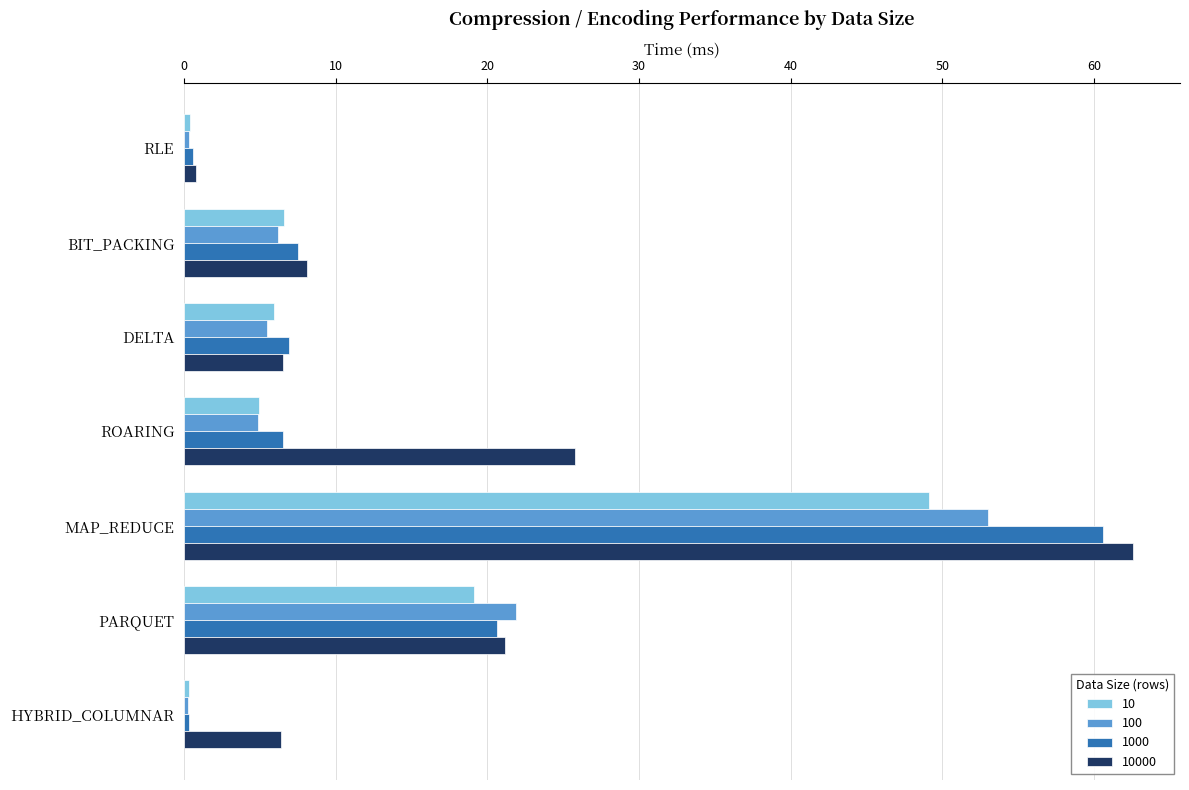

At which label does 10000 reach its peak?

MAP_REDUCE